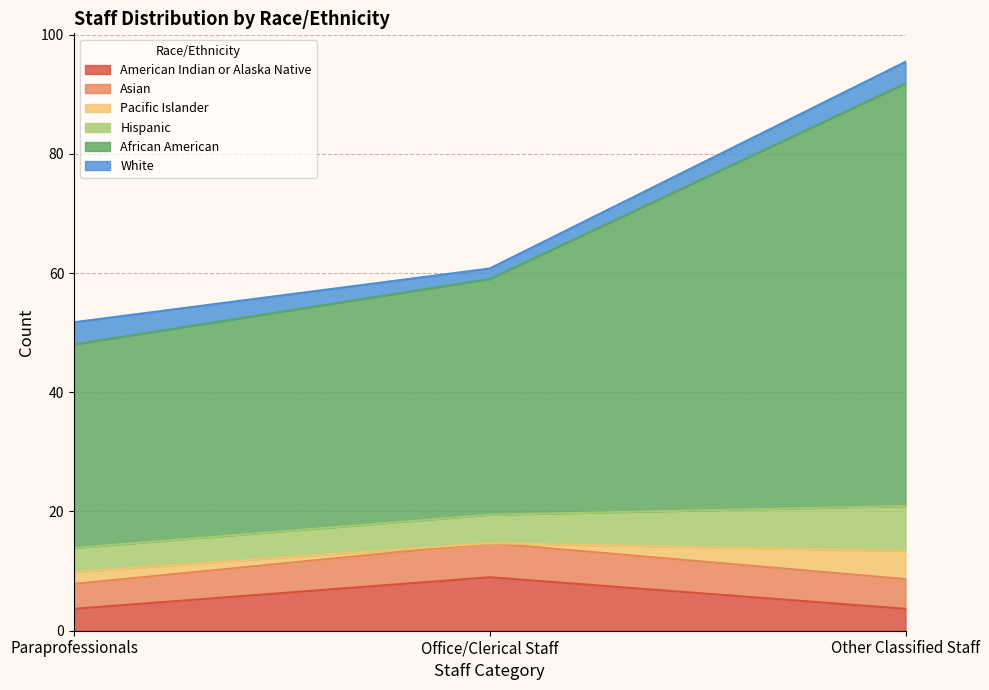

What is the total value across all series at Other Classified Staff?

95.4